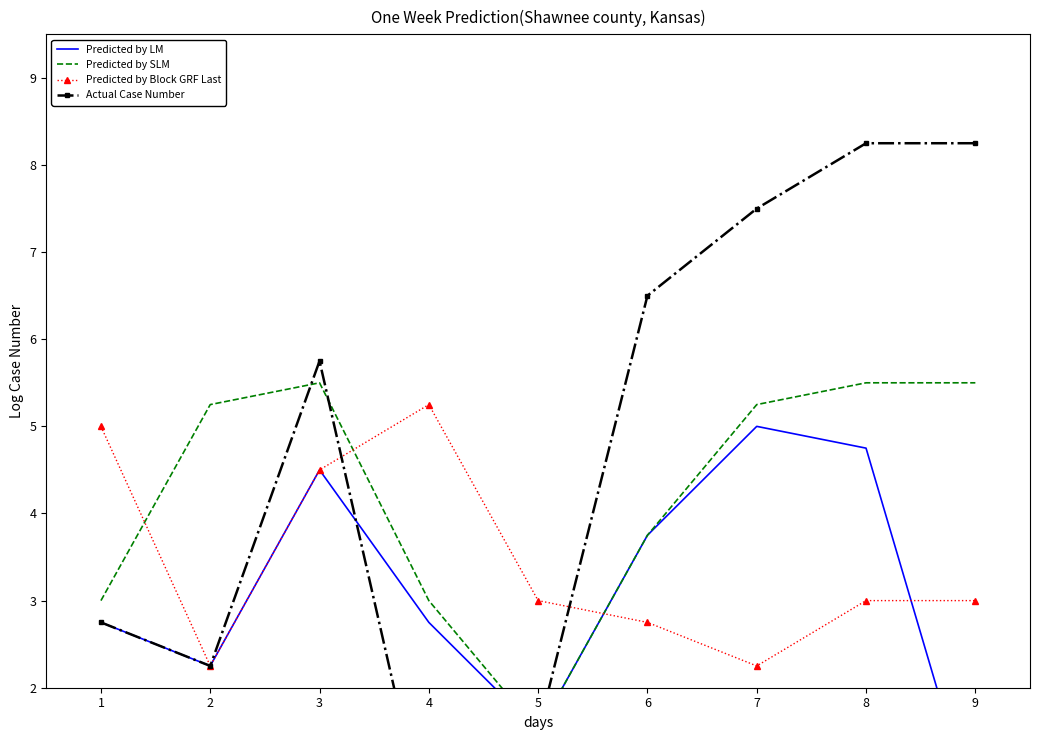

What is the average value of the Predicted by LM series?

3.1